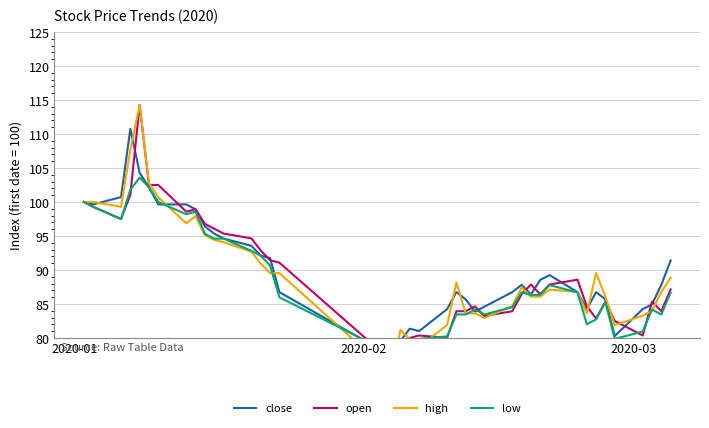

List the series in order of their overall mean, lowest first.

low, open, high, close